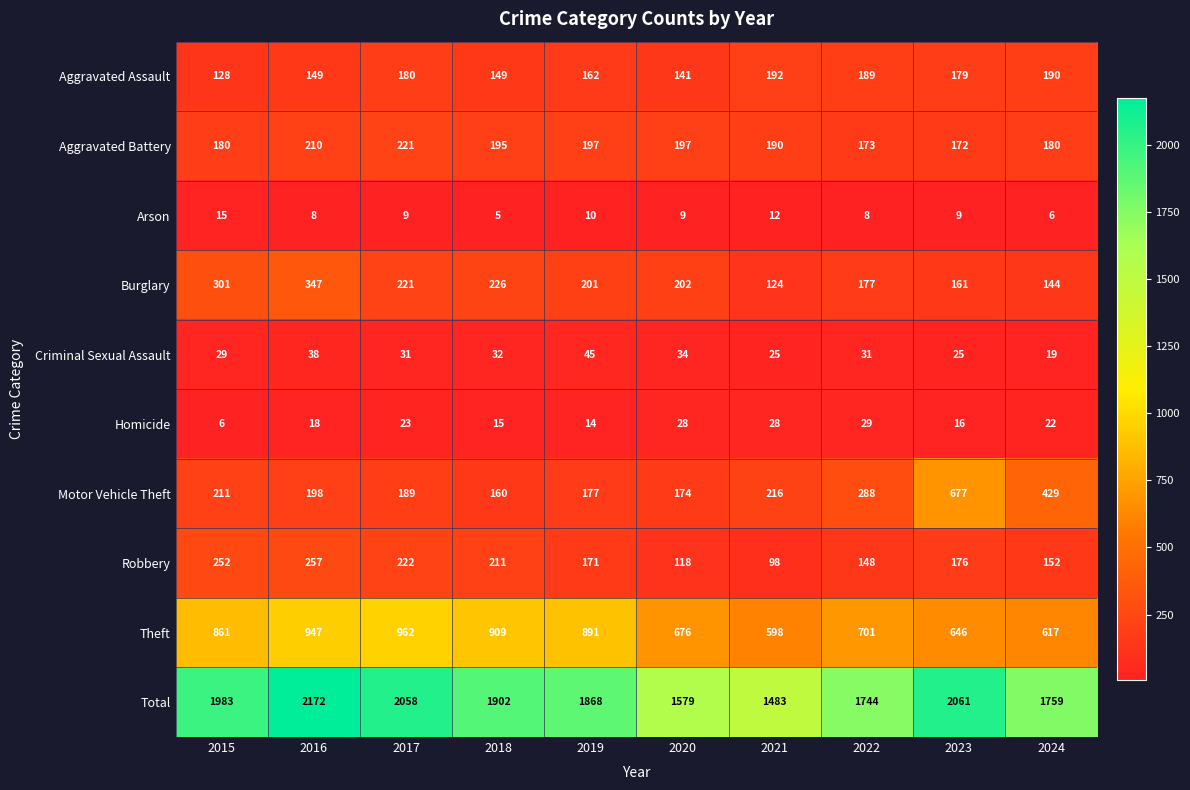

True or false: Total has a value of 2488 at 2018.

False